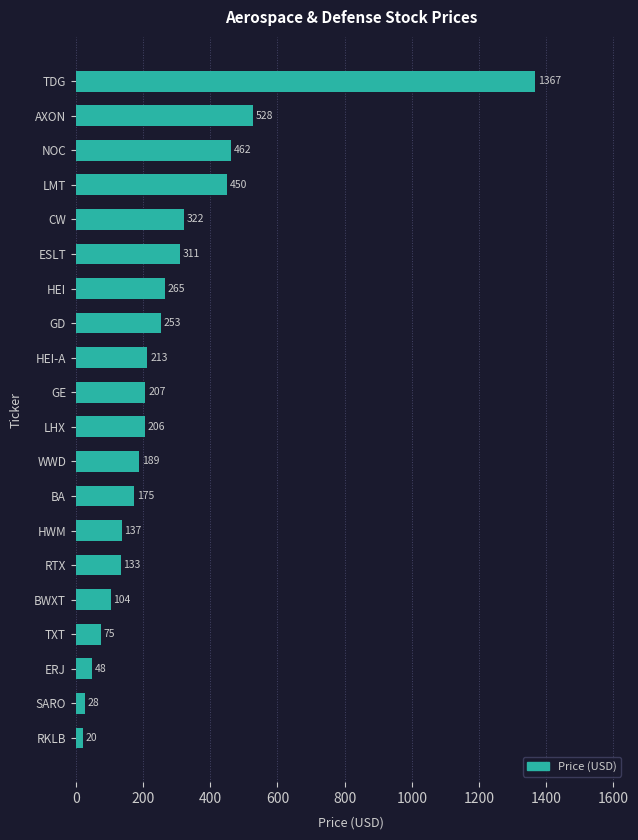

Between NOC and WWD, which is larger?

NOC